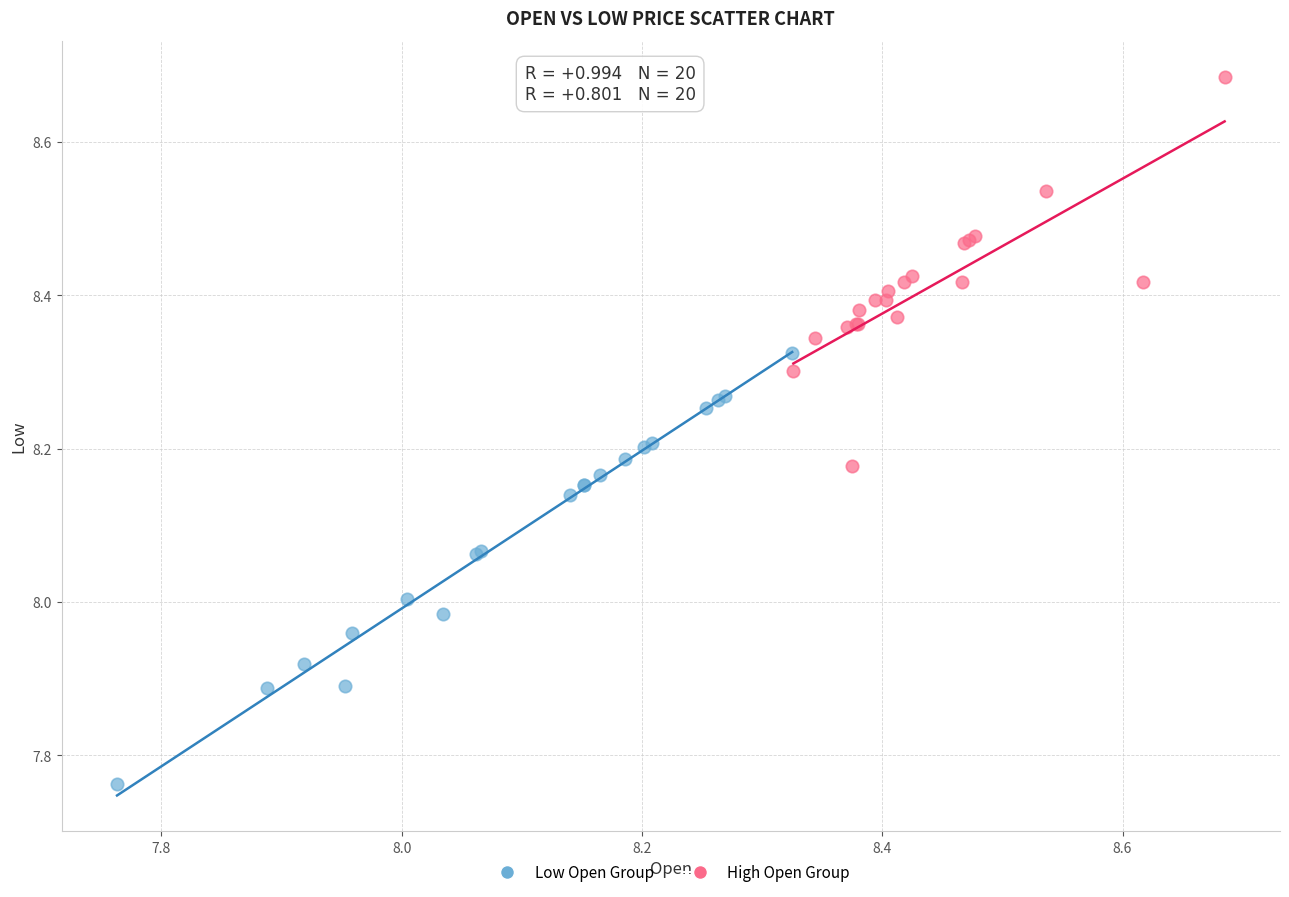

Which series reaches the maximum Y coordinate?

High Open Group